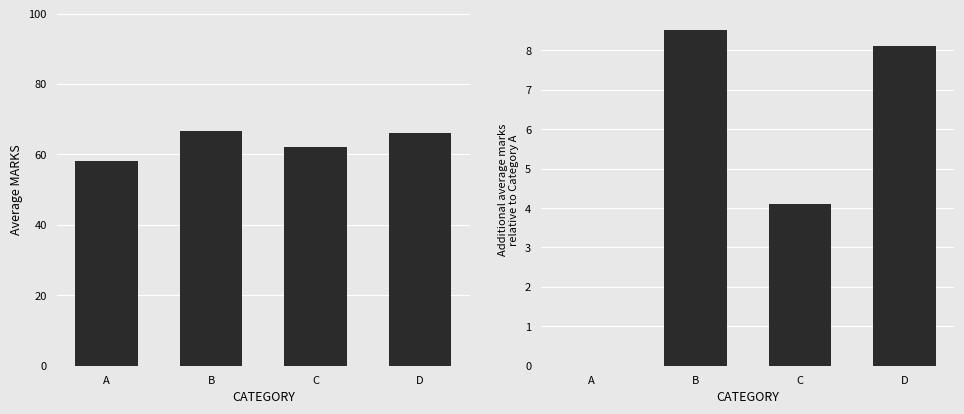

What is the difference between the highest and lowest values at C?

58.1